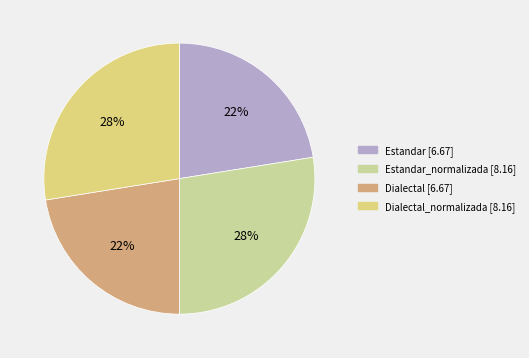

Is there any slice that represents more than half of the pie?

No